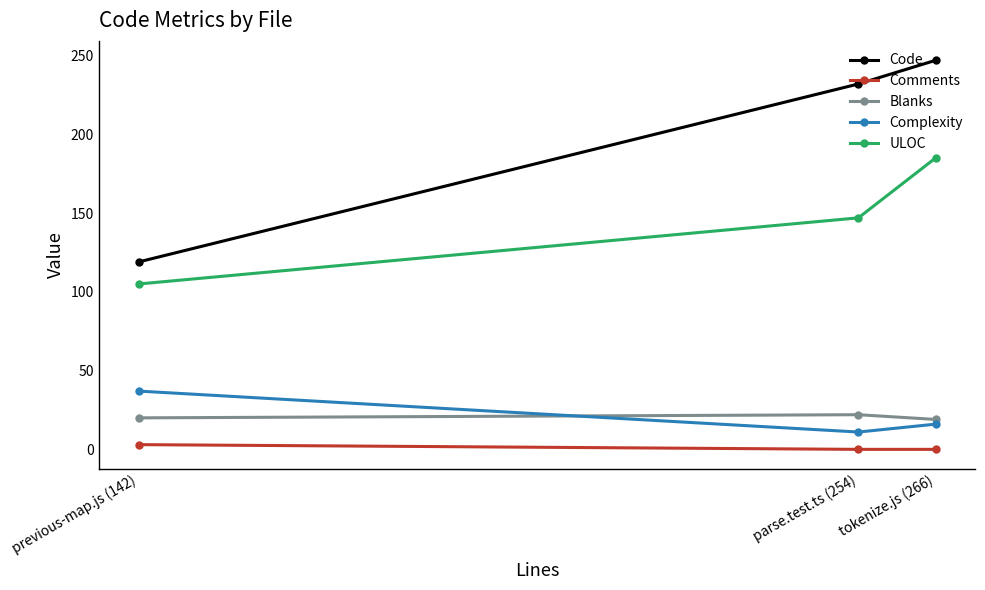

What is the difference between the maximum and minimum values in the Complexity series?

26